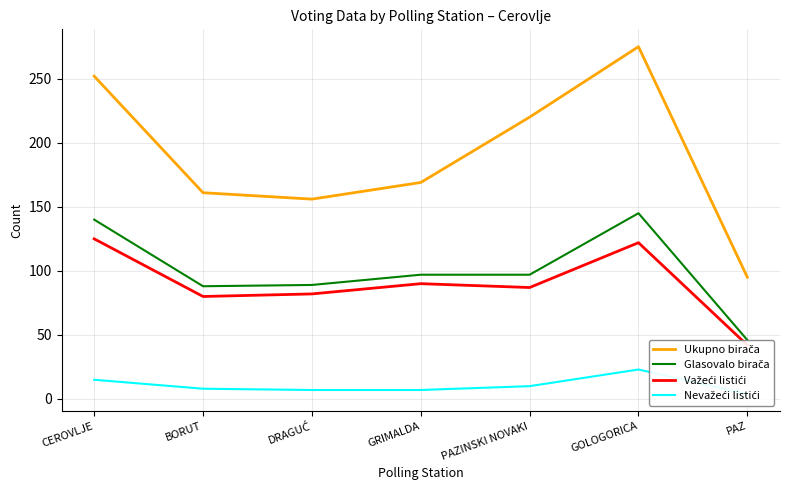

At which category is the sum across all series the highest?

GOLOGORICA